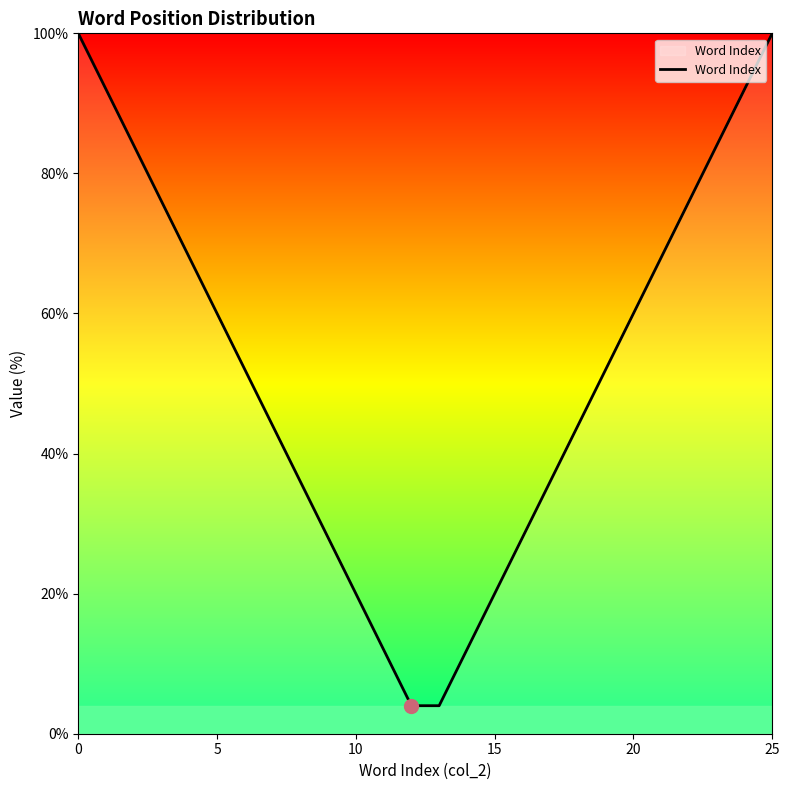

What is the smallest value displayed?

4.0